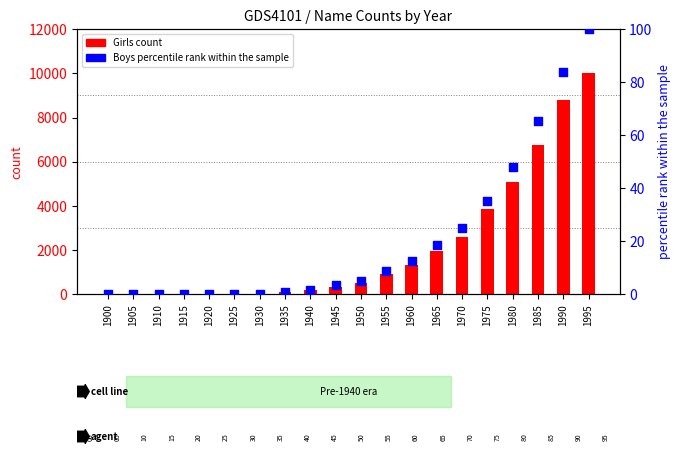

Which series contains the highest Y value?

Girls count